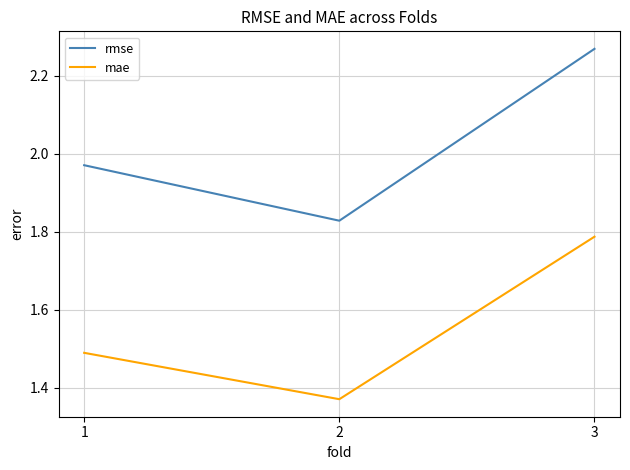

Which series has the widest spread of values?

rmse